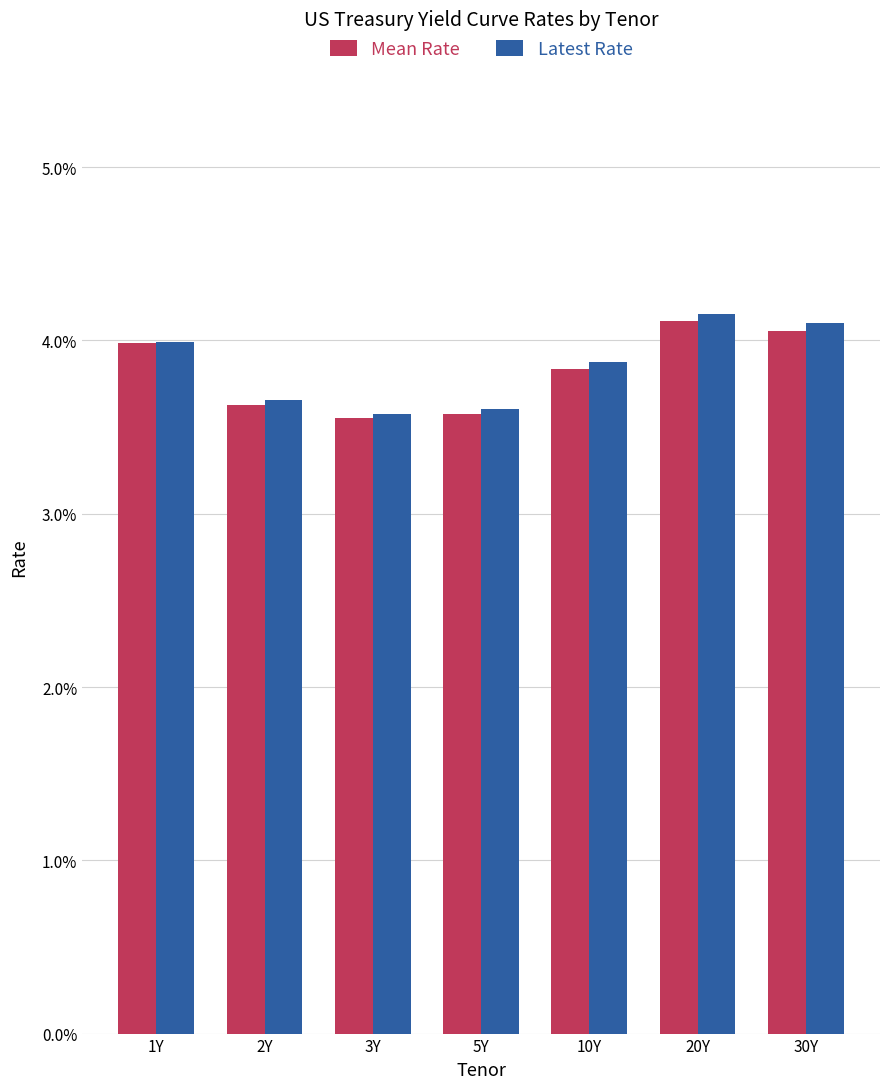

Which series has the largest total across all categories?

Latest Rate